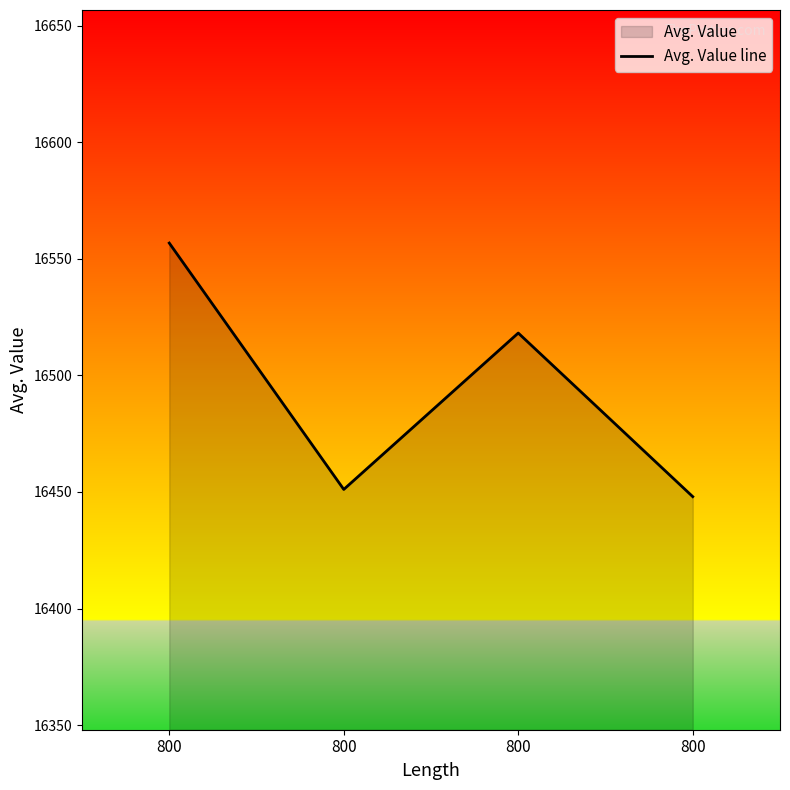

How many lines are shown in the chart?

1